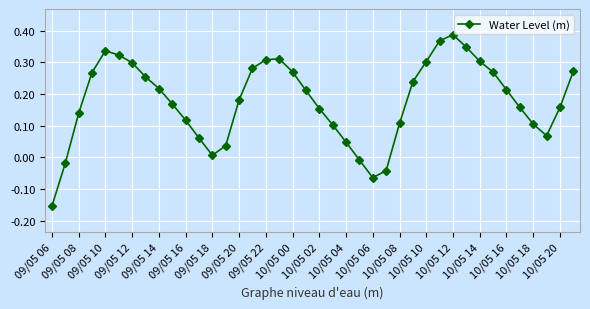

What is the difference between the maximum and minimum values?

0.5